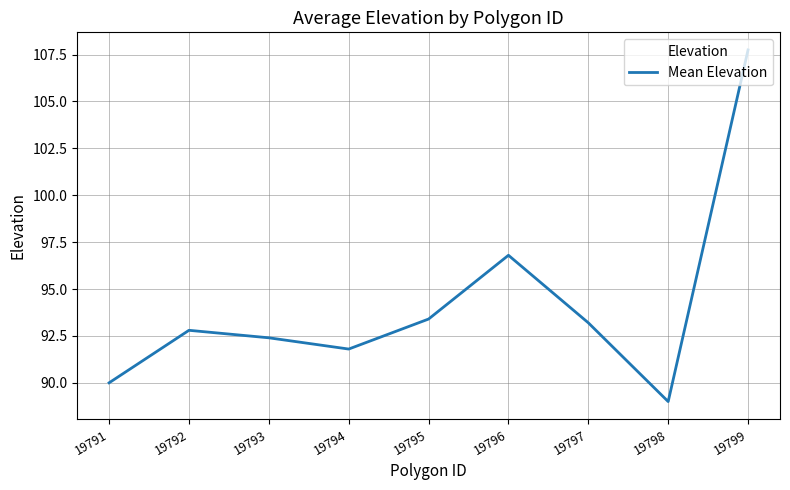

Count the number of categories in the chart.

9